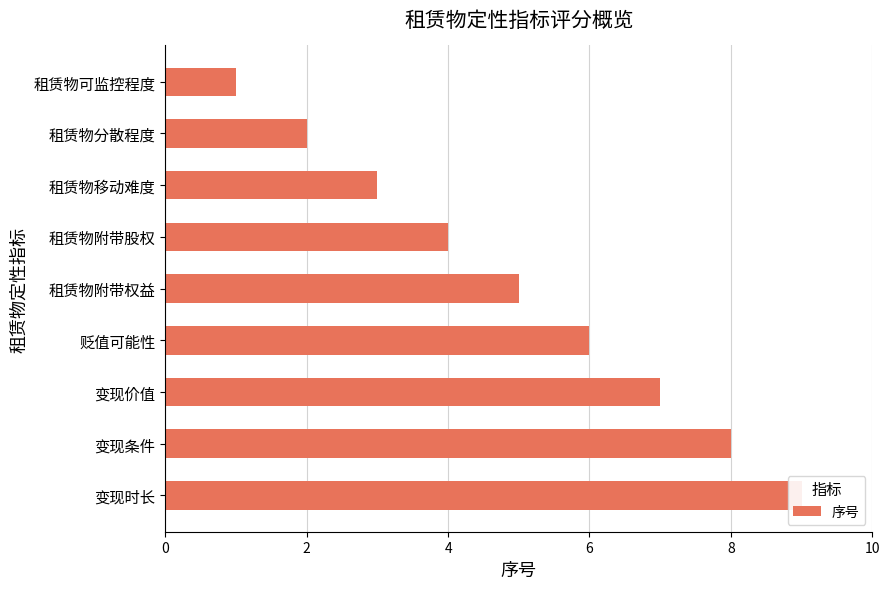

What is the sum of all values?

45